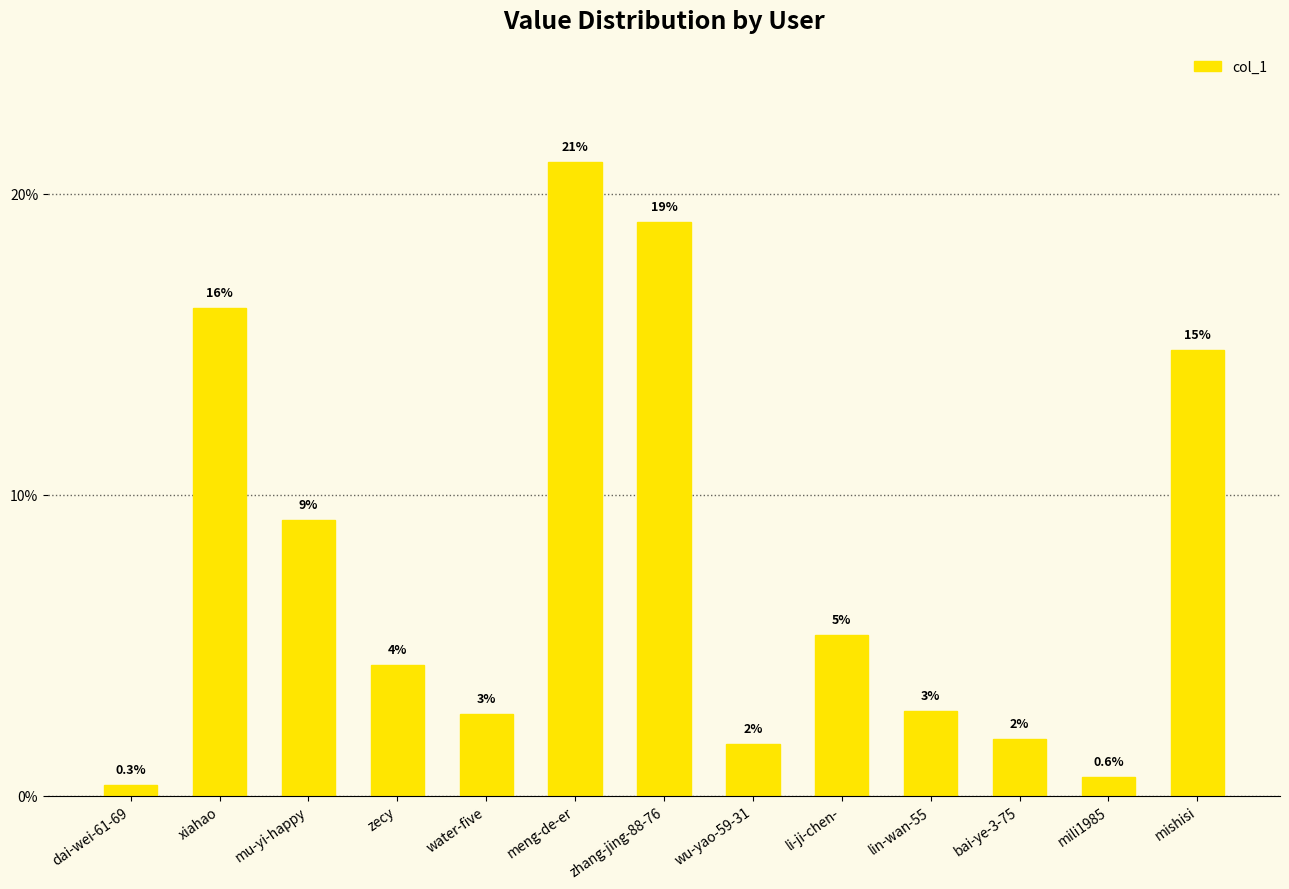

How many bars are there in total?

13